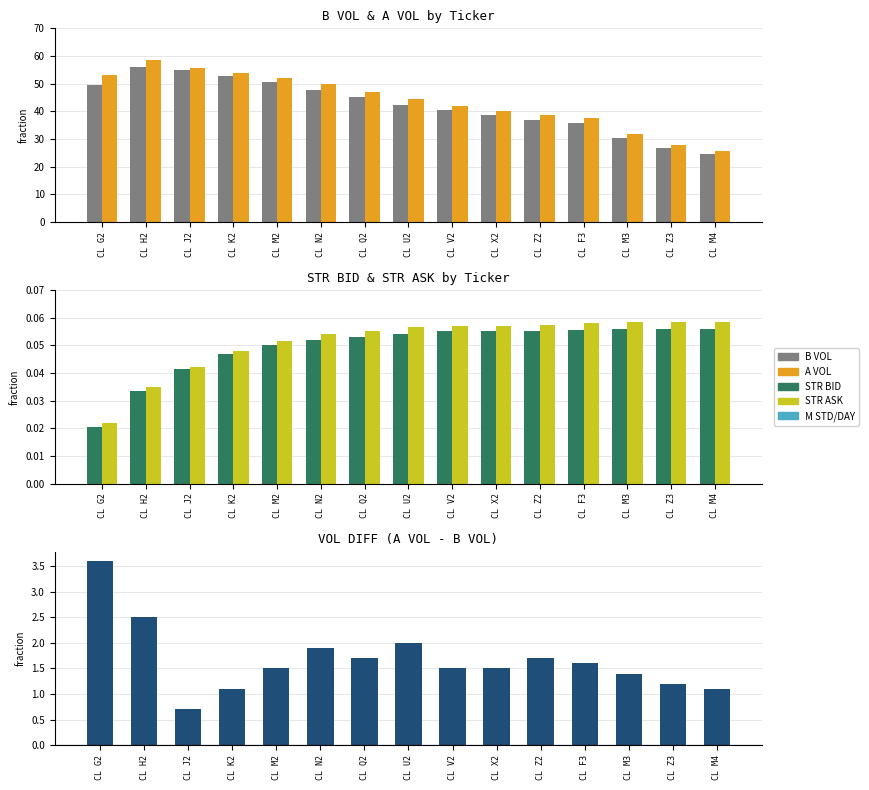

Reading right to left, list all the values displayed in this chart.

B VOL: 24.4	26.7	30.3	35.9	37.0	38.6	40.5	42.3	45.3	47.8	50.6	52.9	54.8	55.9	49.5
A VOL: 25.5	27.9	31.7	37.5	38.7	40.1	42.0	44.3	47.0	49.7	52.1	54.0	55.5	58.4	53.1
STR BID: 0.1	0.1	0.1	0.1	0.1	0.1	0.1	0.1	0.1	0.1	0.1	0.0	0.0	0.0	0.0
STR ASK: 0.1	0.1	0.1	0.1	0.1	0.1	0.1	0.1	0.1	0.1	0.1	0.0	0.0	0.0	0.0
VOL DIFF: 1.1	1.2	1.4	1.6	1.7	1.5	1.5	2.0	1.7	1.9	1.5	1.1	0.7	2.5	3.6